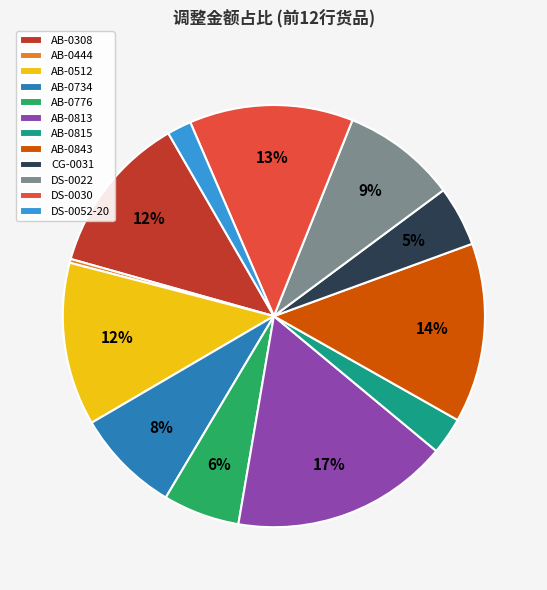

The CG-0031 slice represents 5% of the pie. True or false?

True